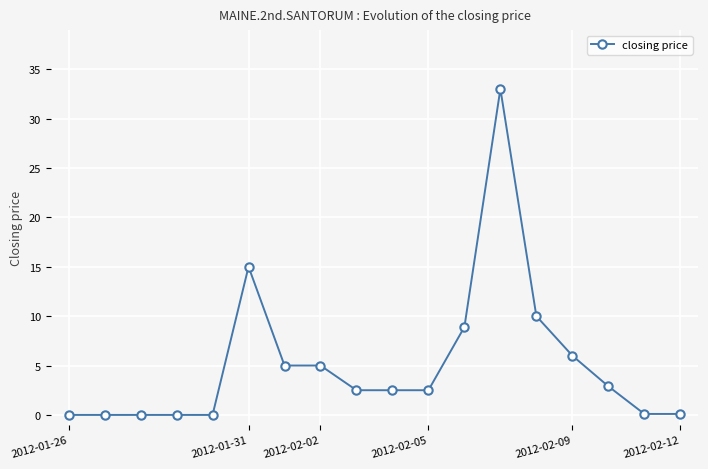

How many data points does each series have?

18